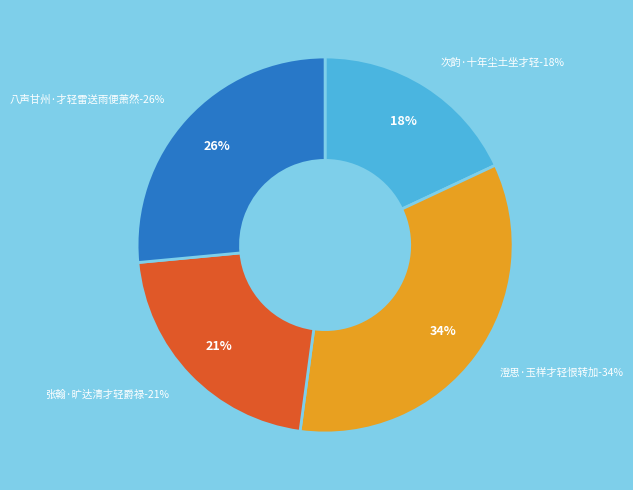

Between 八声甘州·才轻雷送雨便萧然 and 次韵·十年尘土坐才轻, which is larger?

八声甘州·才轻雷送雨便萧然